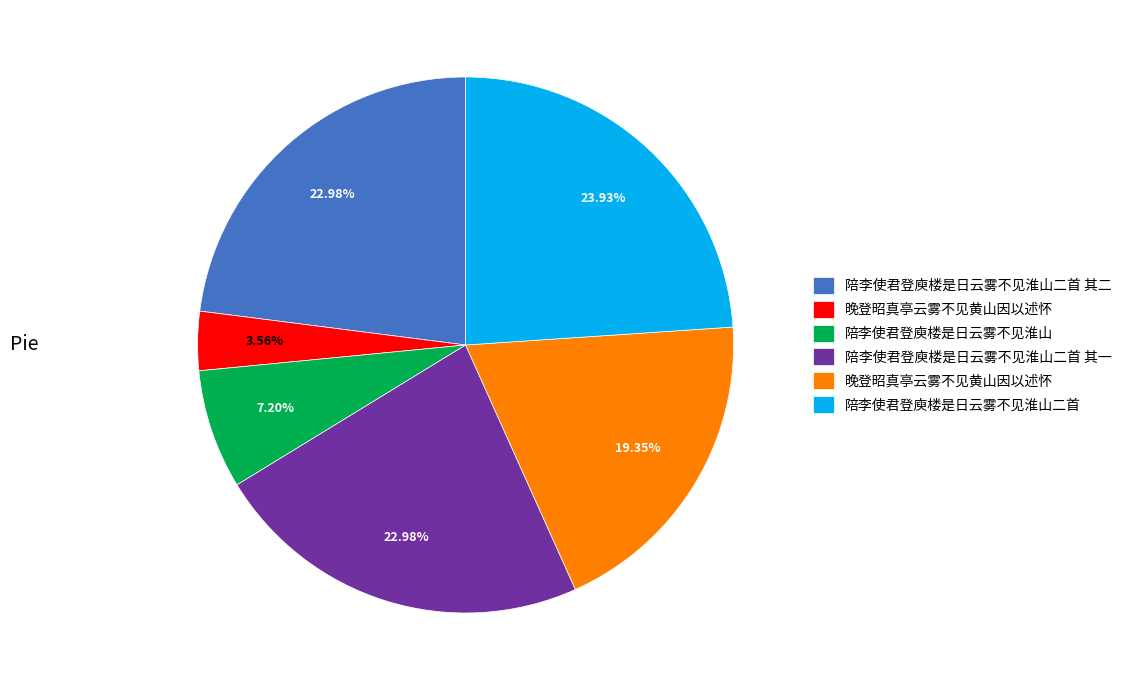

Is there a majority slice in this chart?

No